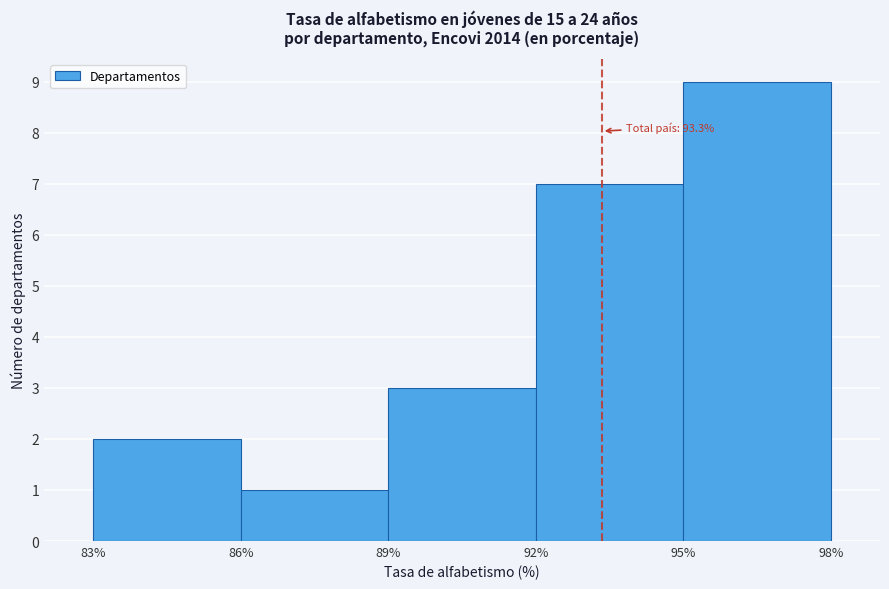

Which range on the x-axis has the tallest bar?

95% to 98%